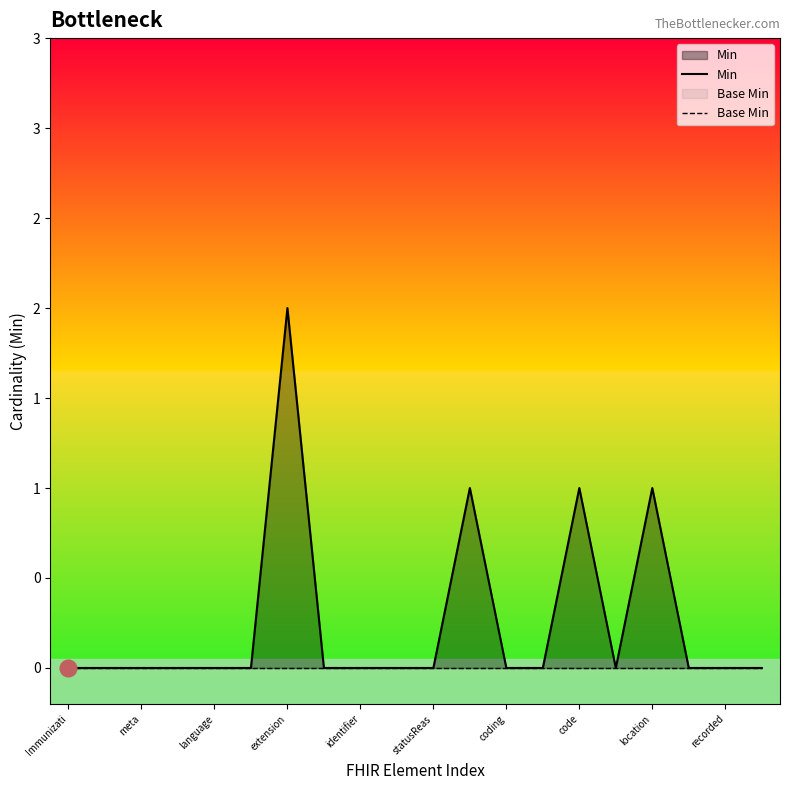

Between Immunizati and recorded, which series saw the biggest shift?

Min